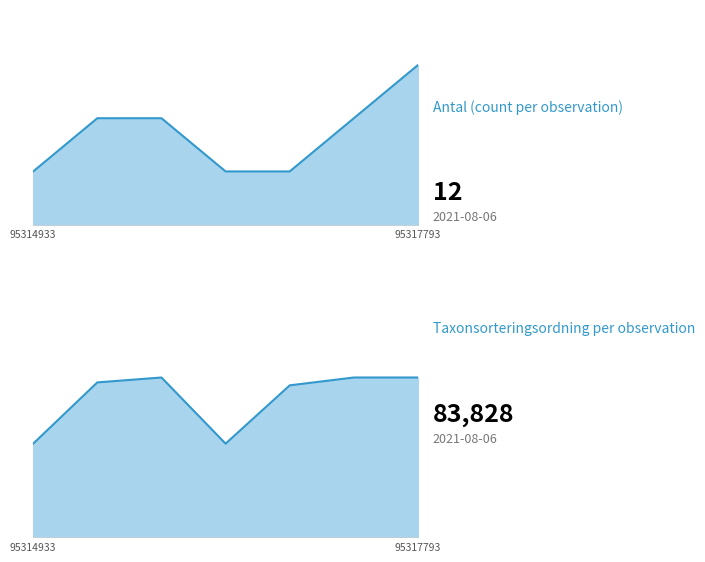

Is it true that Antal equals 1 at 95318172?

False